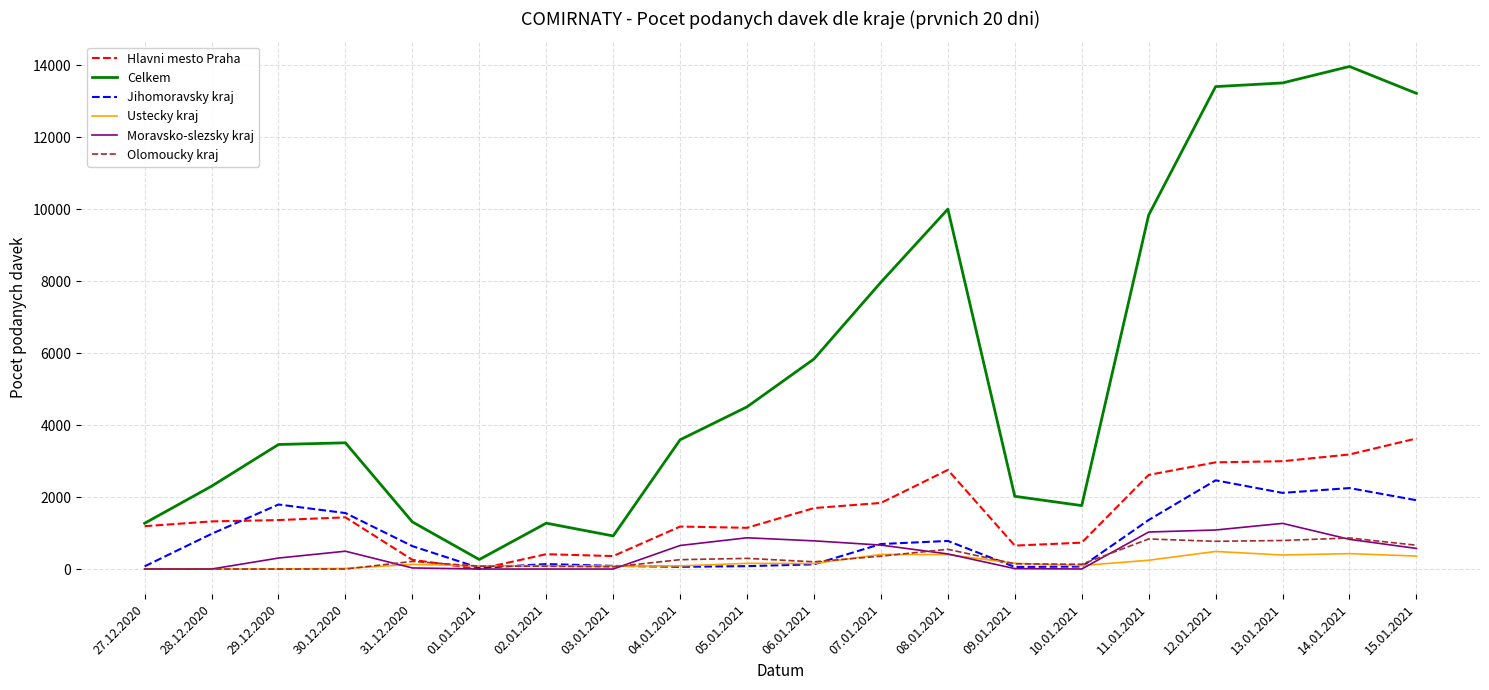

After their last crossing, which series has the higher values: Hlavni mesto Praha or Ustecky kraj?

Hlavni mesto Praha